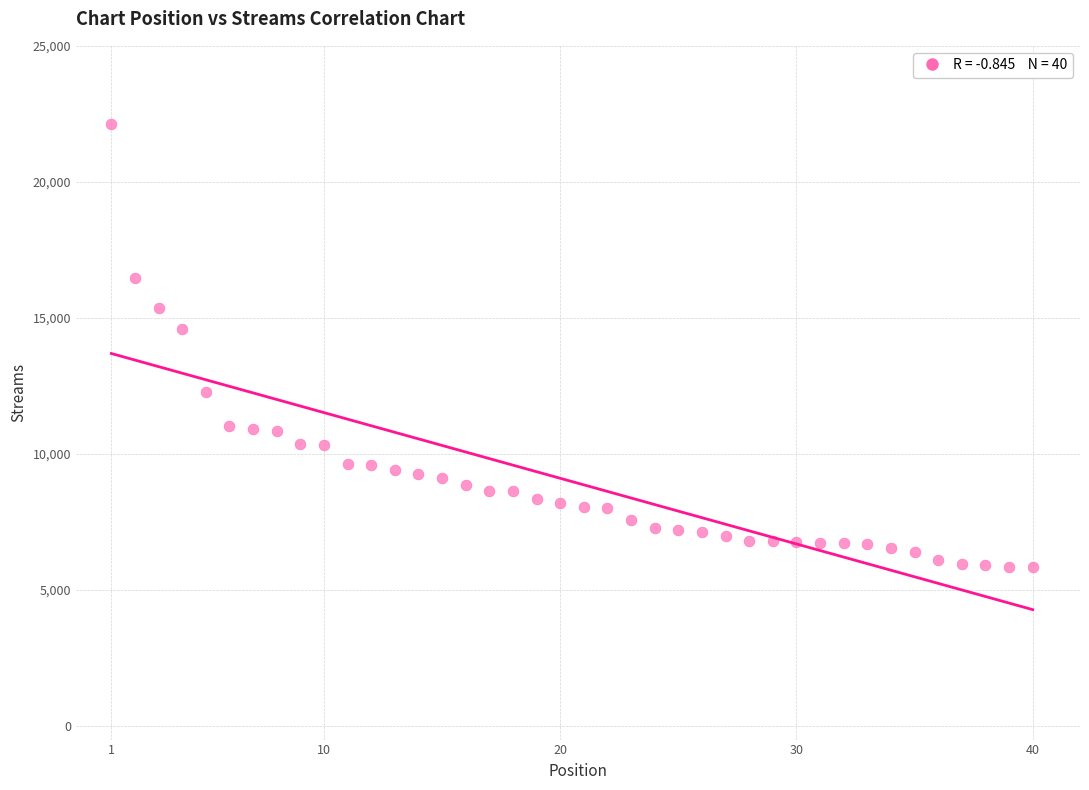

What Y value in the scatter plot is closest to 13976?

14593